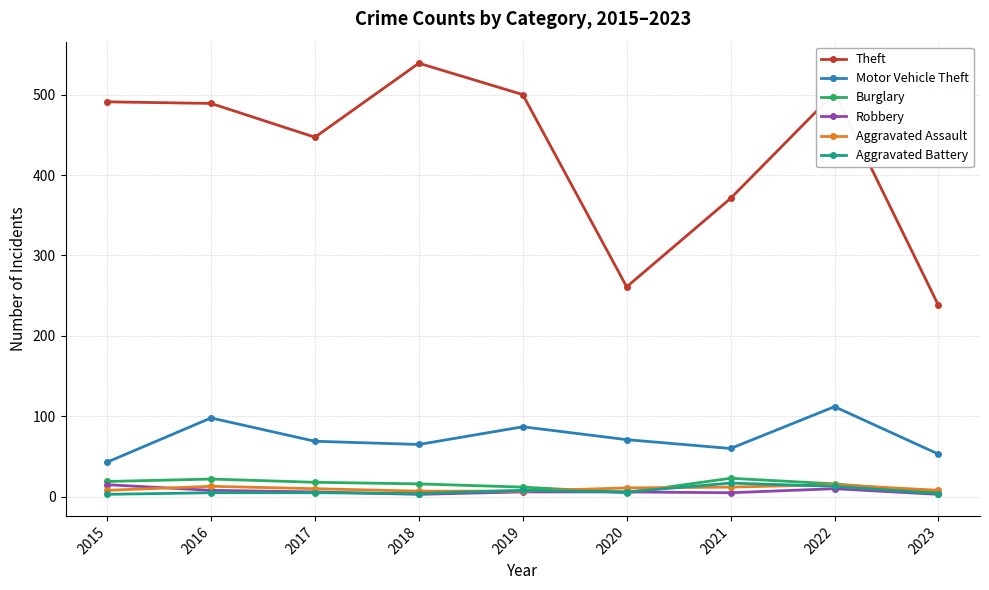

Which series has the widest spread of values?

Theft